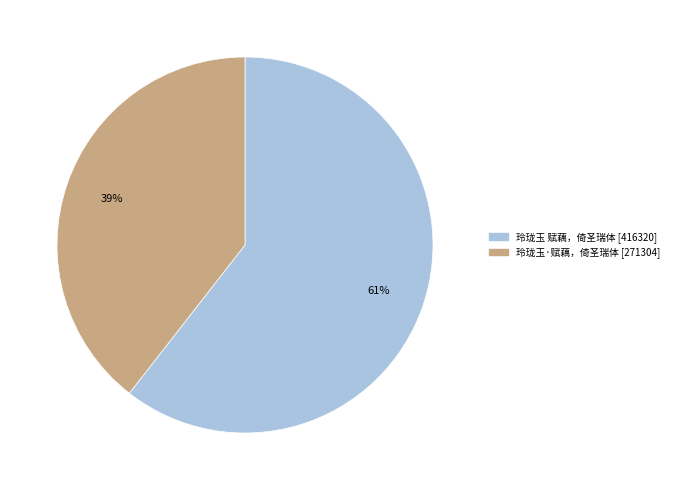

Do 玲珑玉 赋藕，倚圣瑞体 and 玲珑玉·赋藕，倚圣瑞体 together represent more than half of the pie?

Yes